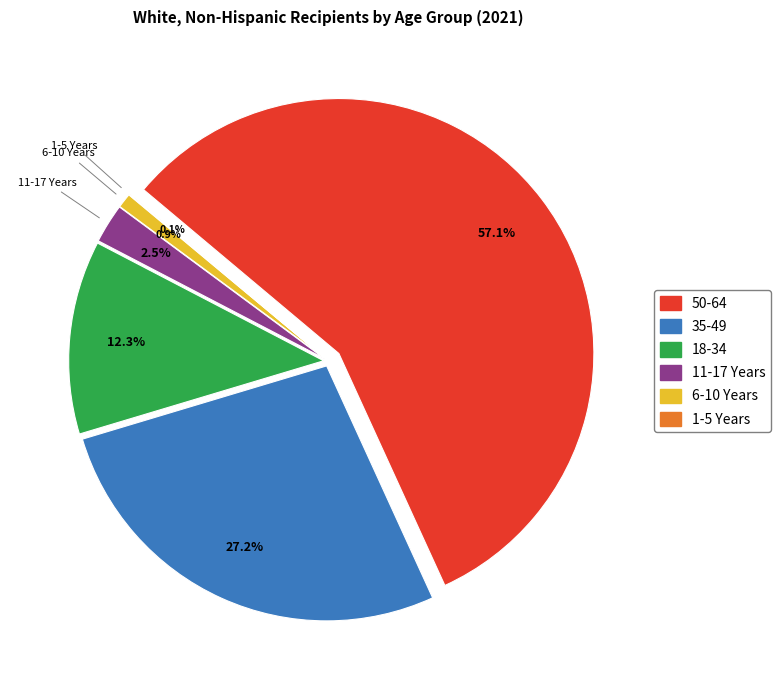

Rank the categories by value from lowest to highest.

1-5 Years, 6-10 Years, 11-17 Years, 18-34, 35-49, 50-64